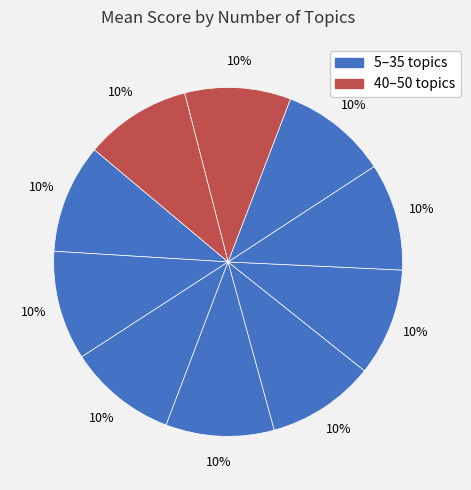

How many segments does this pie chart have?

10